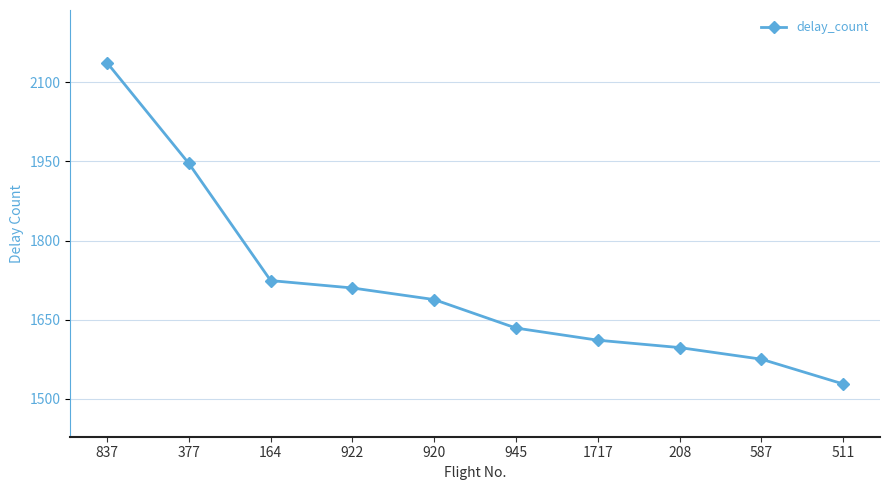

The chart shows a value of 1946 at 377. True or false?

True